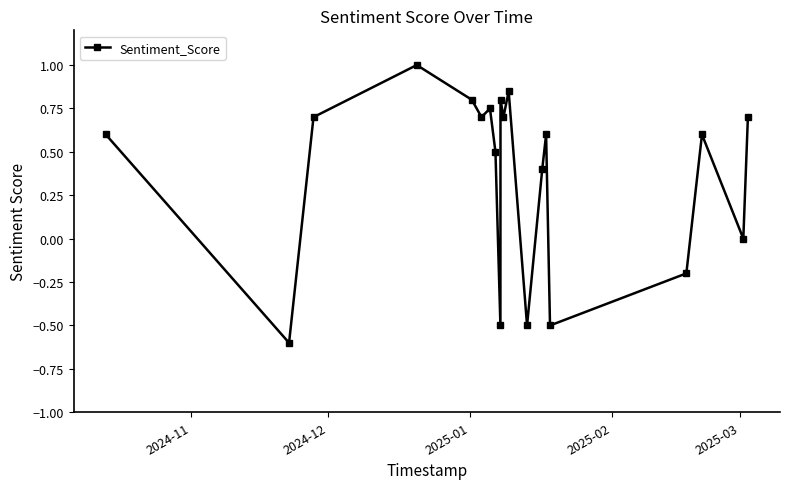

What is the difference between the second highest and second lowest values?

1.4